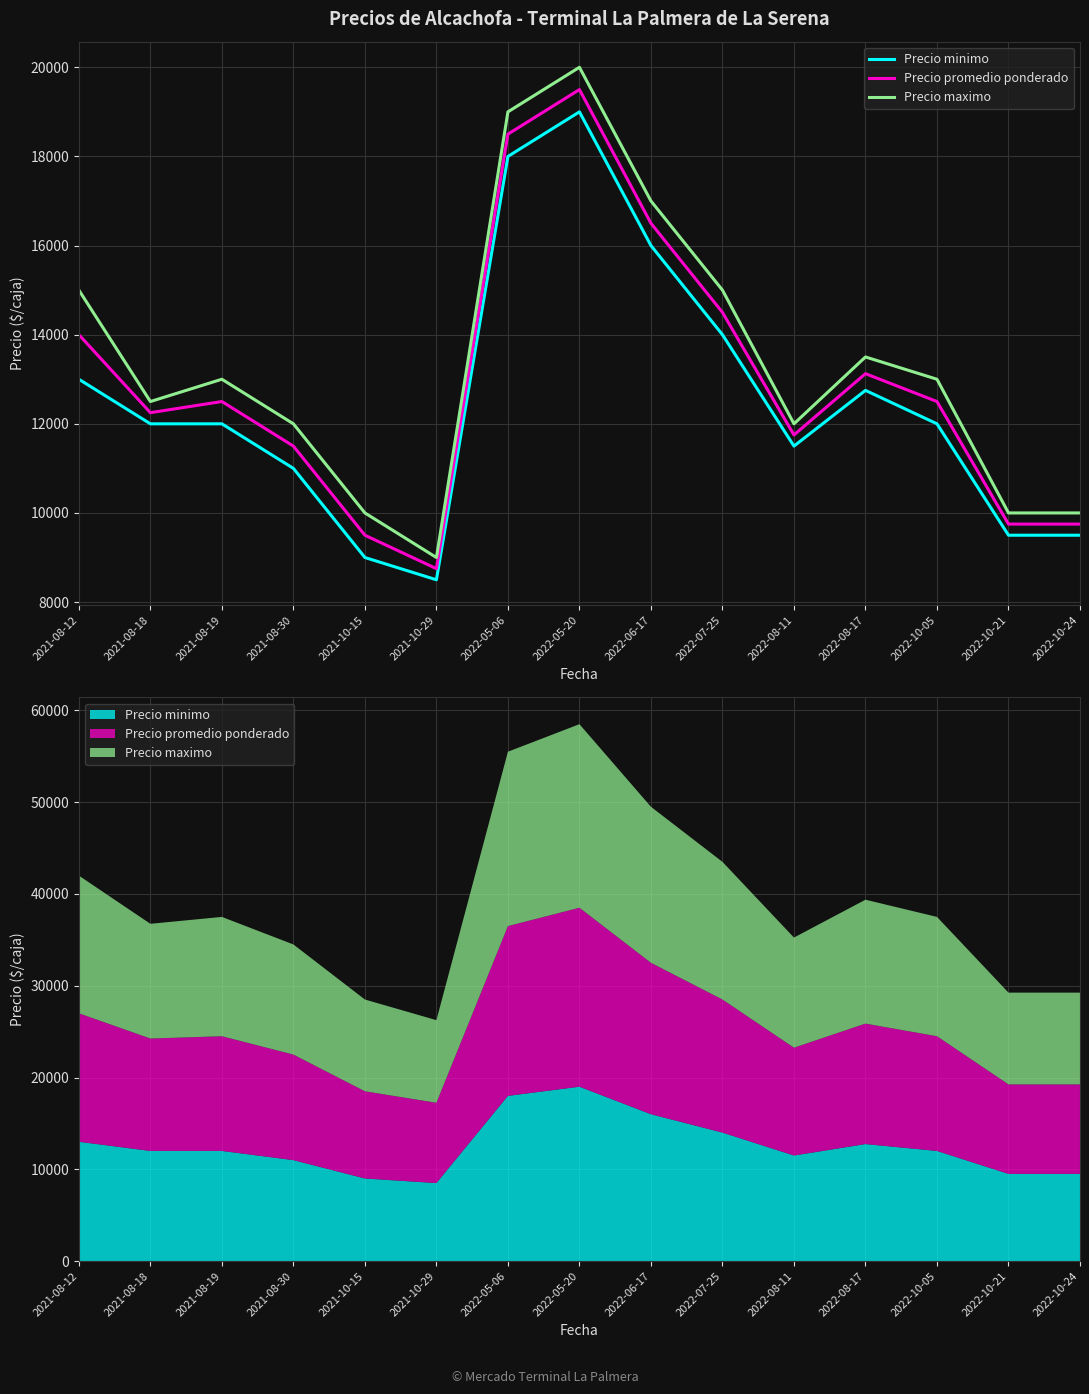

How many lines are shown in the chart?

3